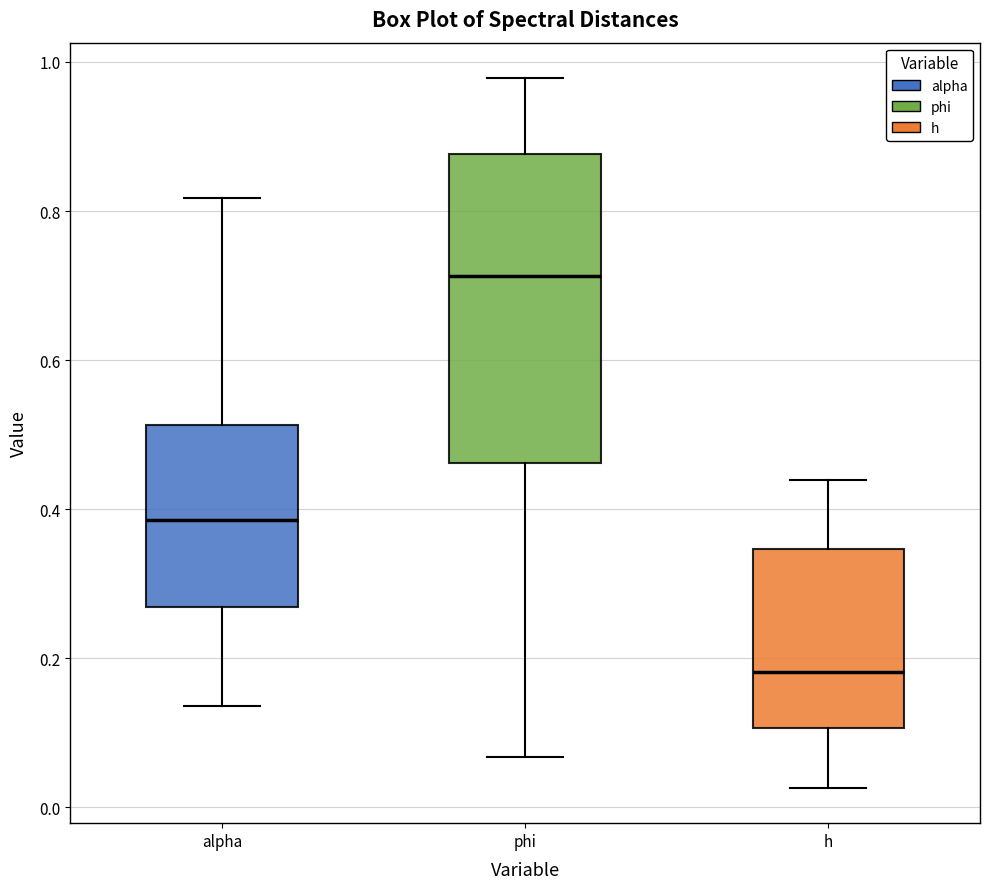

Reading left to right, transcribe this box plot: for each box, give where its median line is, the range the box spans, and where its two whiskers end, as read against the y-axis. The values are not printed on the chart, so give them approximately, as read against the axis.

alpha: median 0.38, box 0.26 to 0.52, whiskers 0.14 to 0.82
phi: median 0.72, box 0.46 to 0.88, whiskers 0.06 to 0.98
h: median 0.18, box 0.10 to 0.34, whiskers 0.02 to 0.44